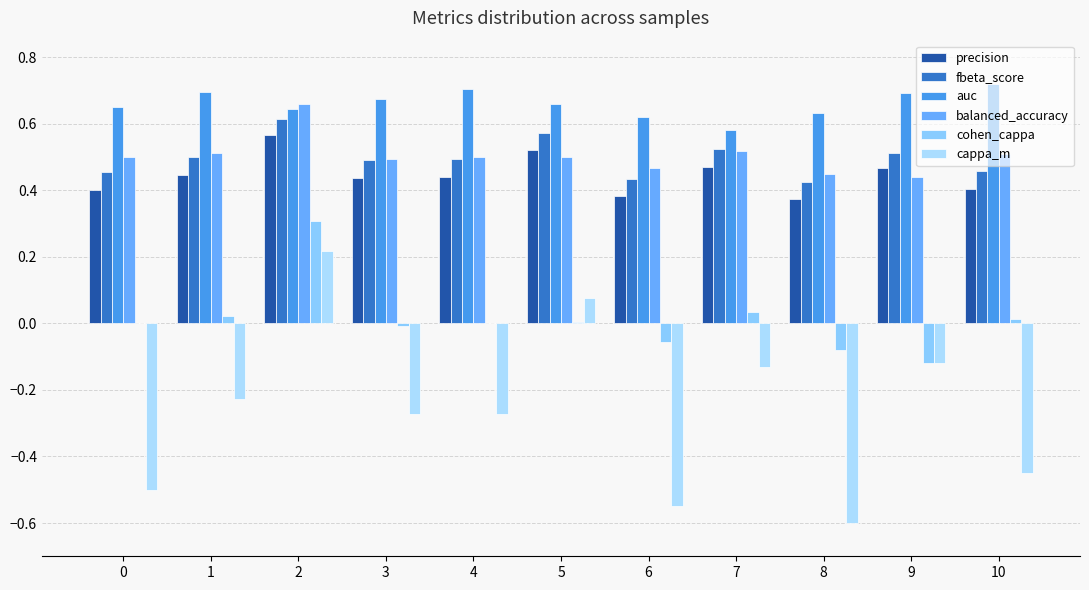

What is the spread (max minus min) of values at 2?

0.4